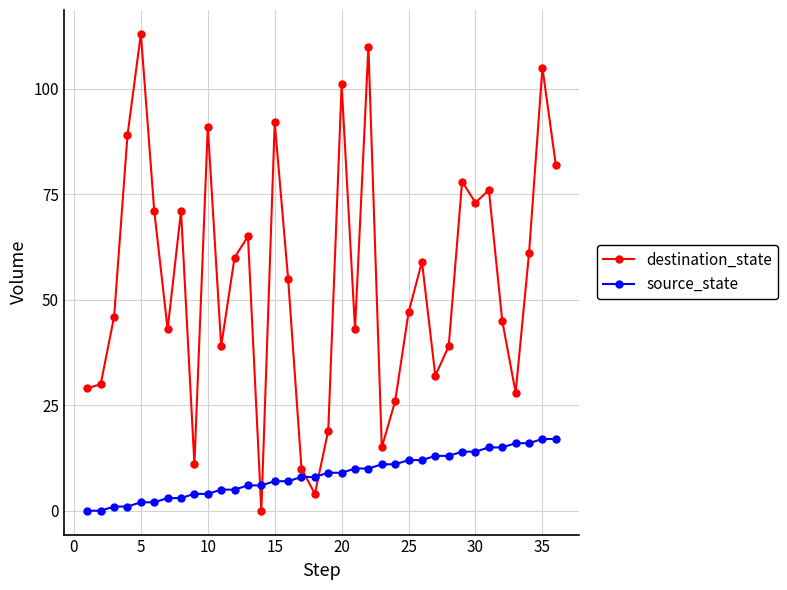

Which series has the largest total across all categories?

destination_state